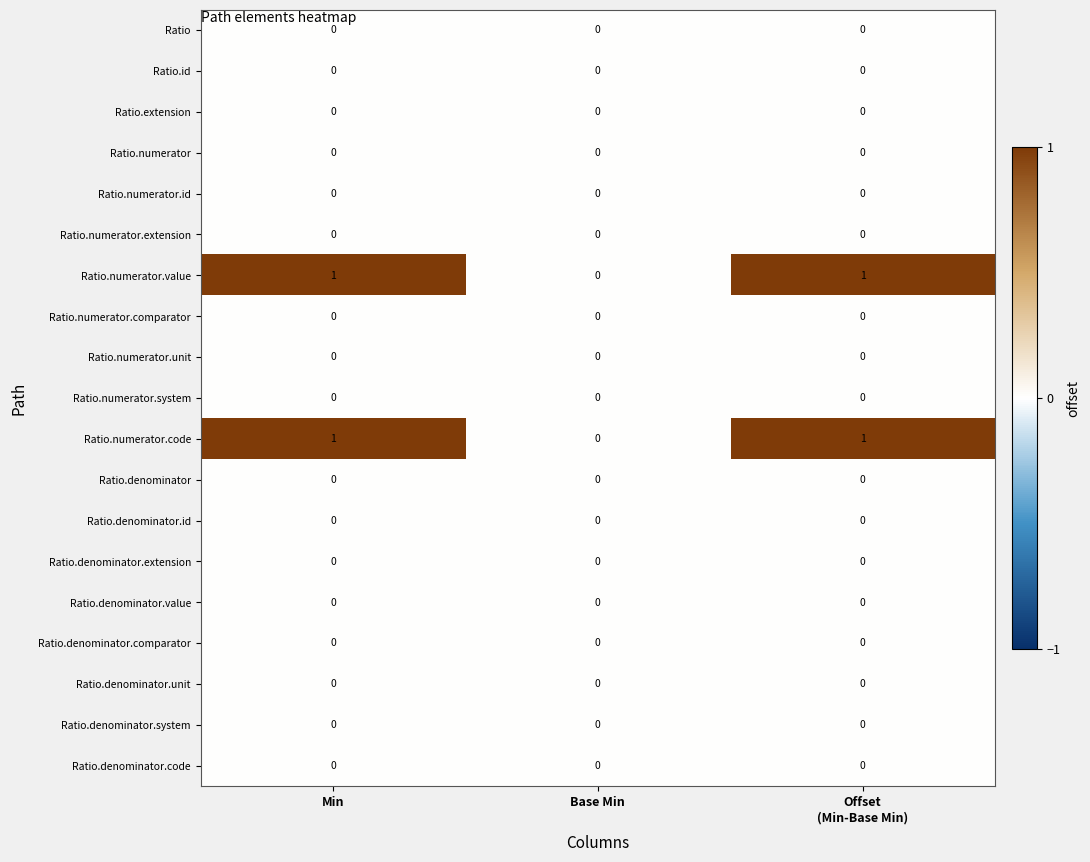

Is the value of Ratio.numerator.extension at Min greater than the value of Ratio.numerator.value at Min?

No